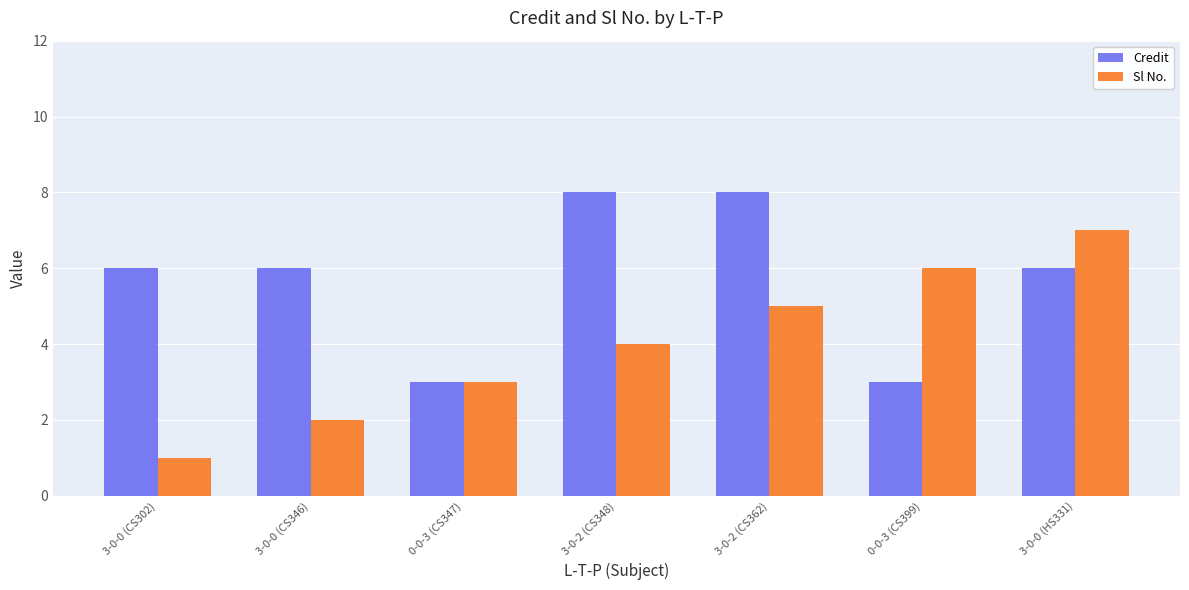

Which series has the widest spread of values?

Sl No.